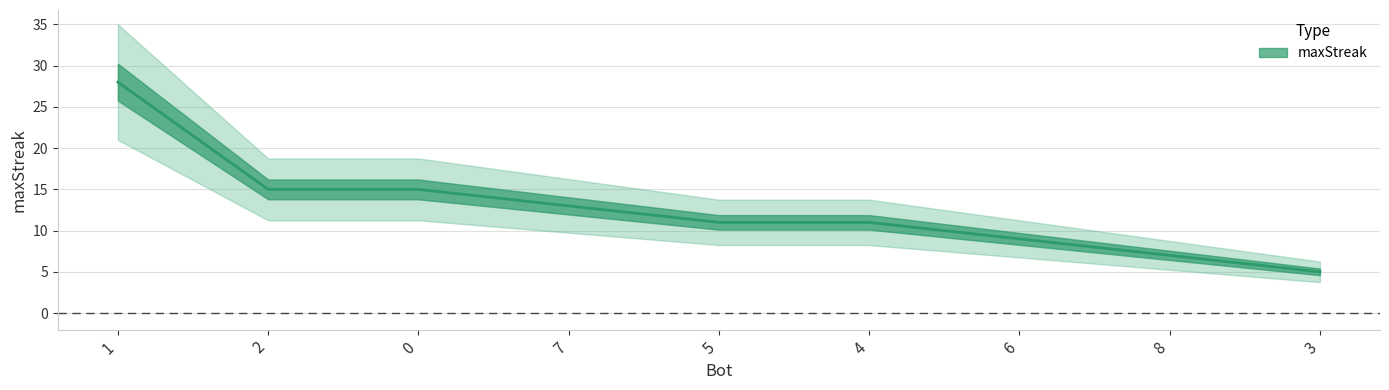

At which label does the data first exceed 11?

1